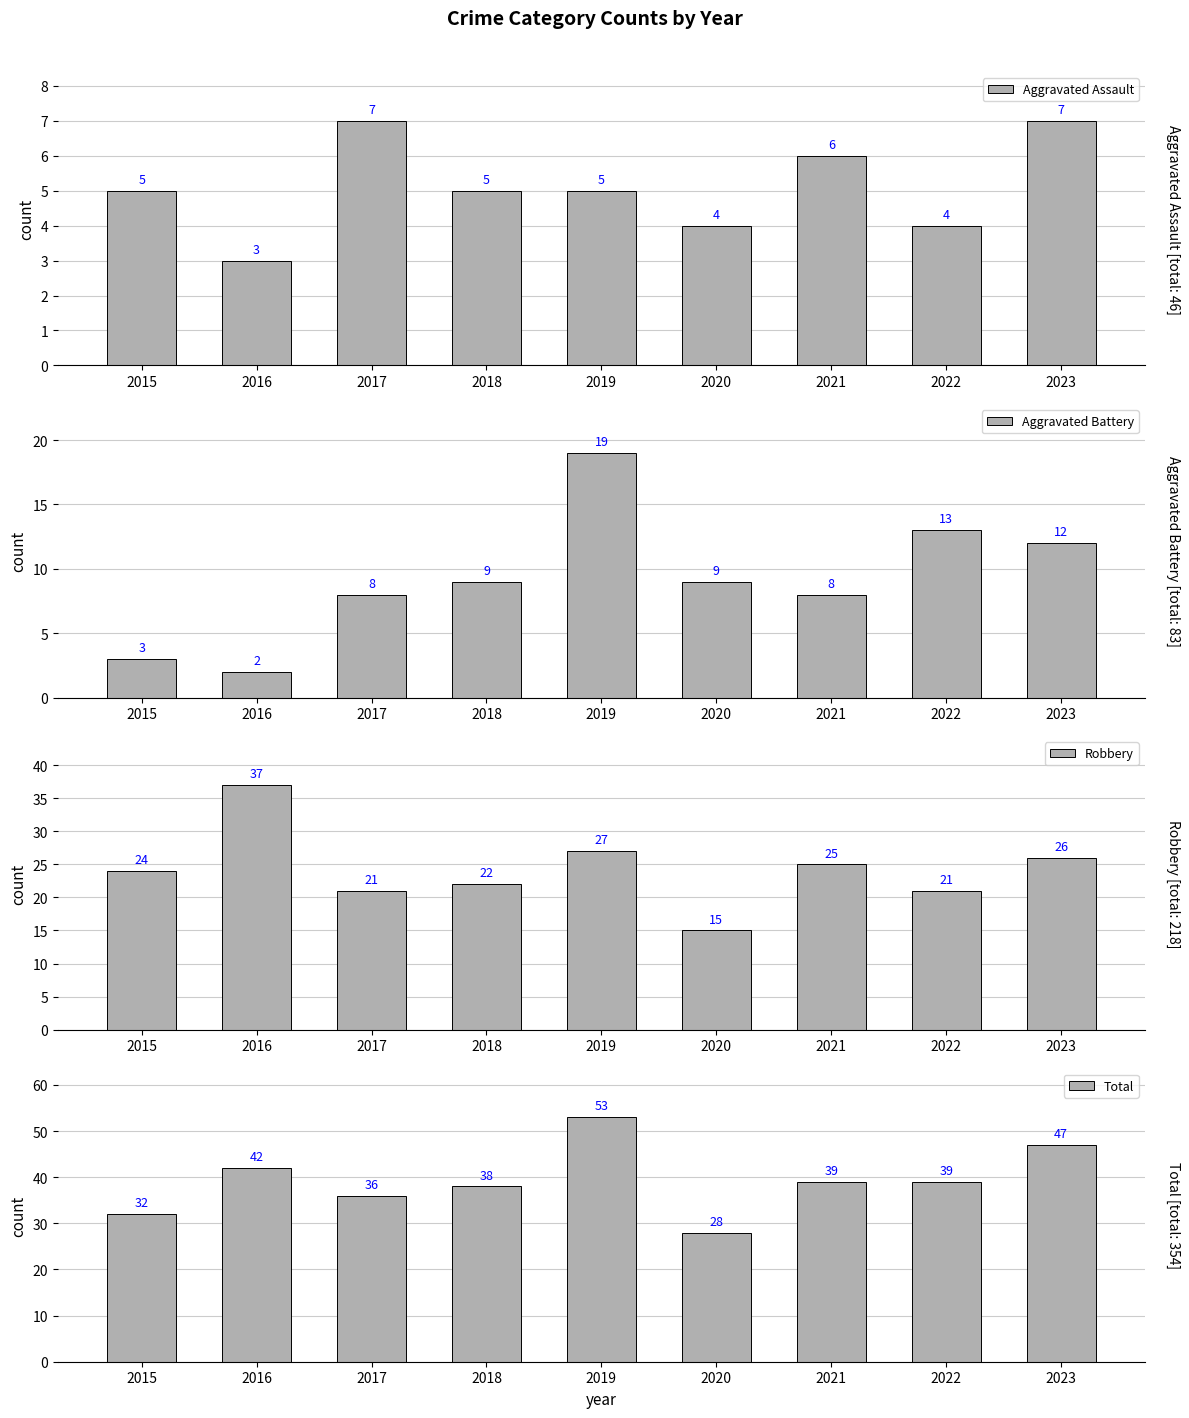

The Total series shows 8 at 2015. True or false?

False